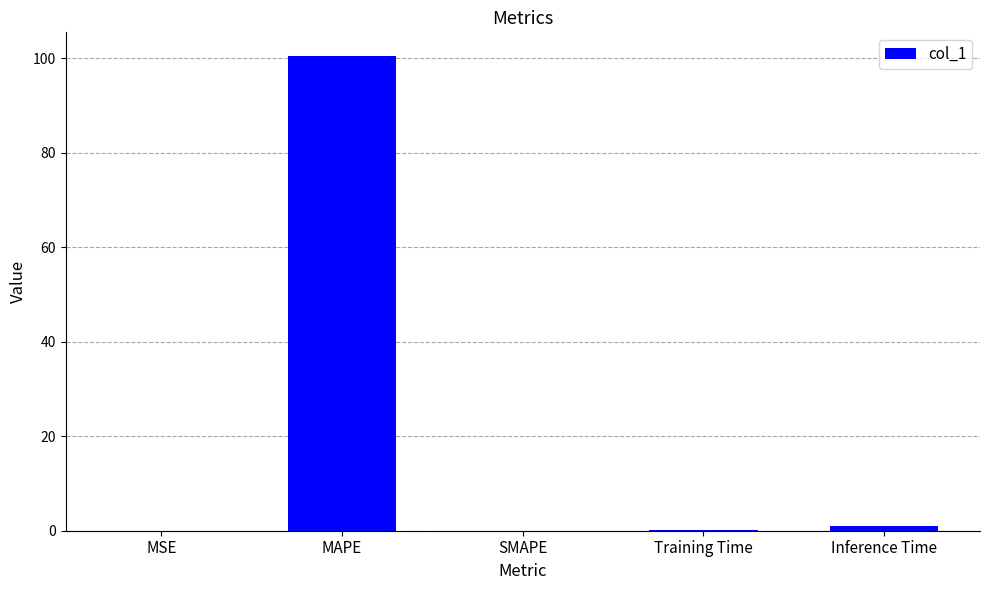

Which category has the highest value across all series?

MAPE